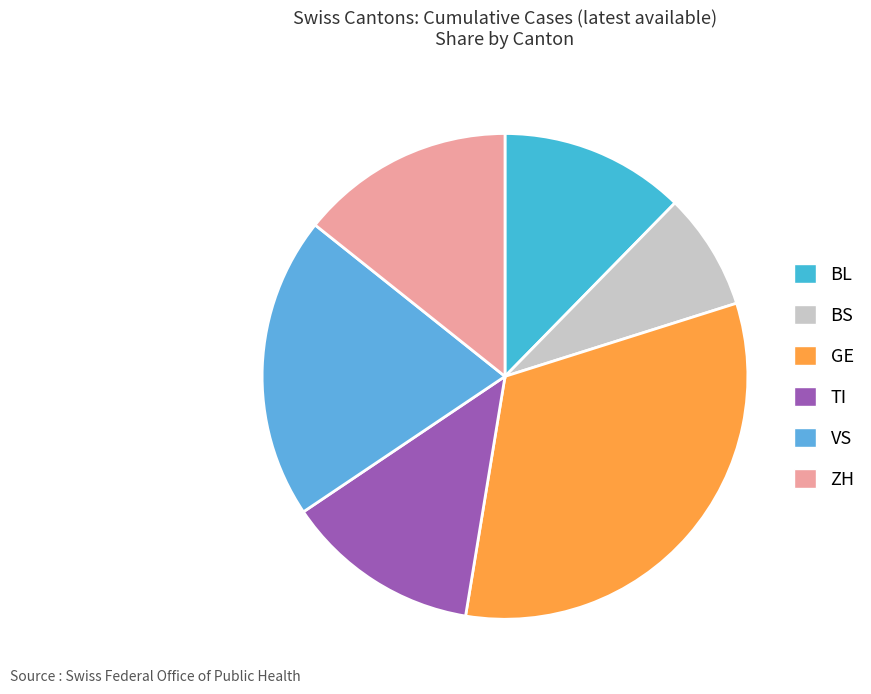

What is the ratio of the value at BL to the value at GE?

0.4